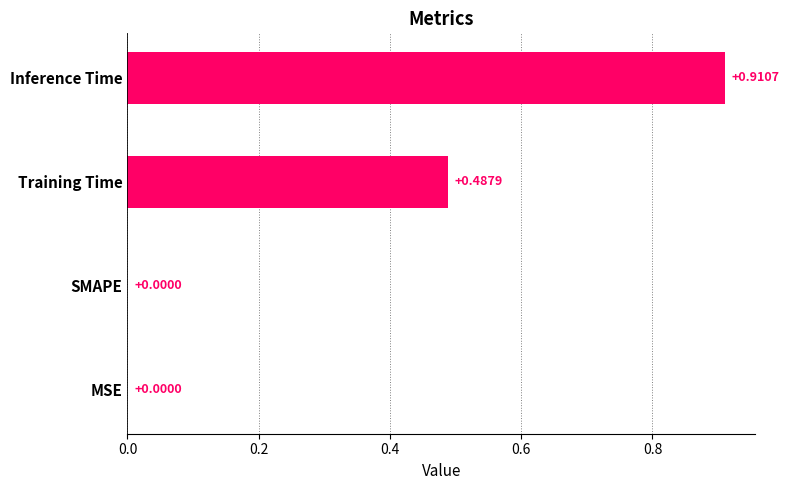

Between Training Time and SMAPE, which is larger?

Training Time